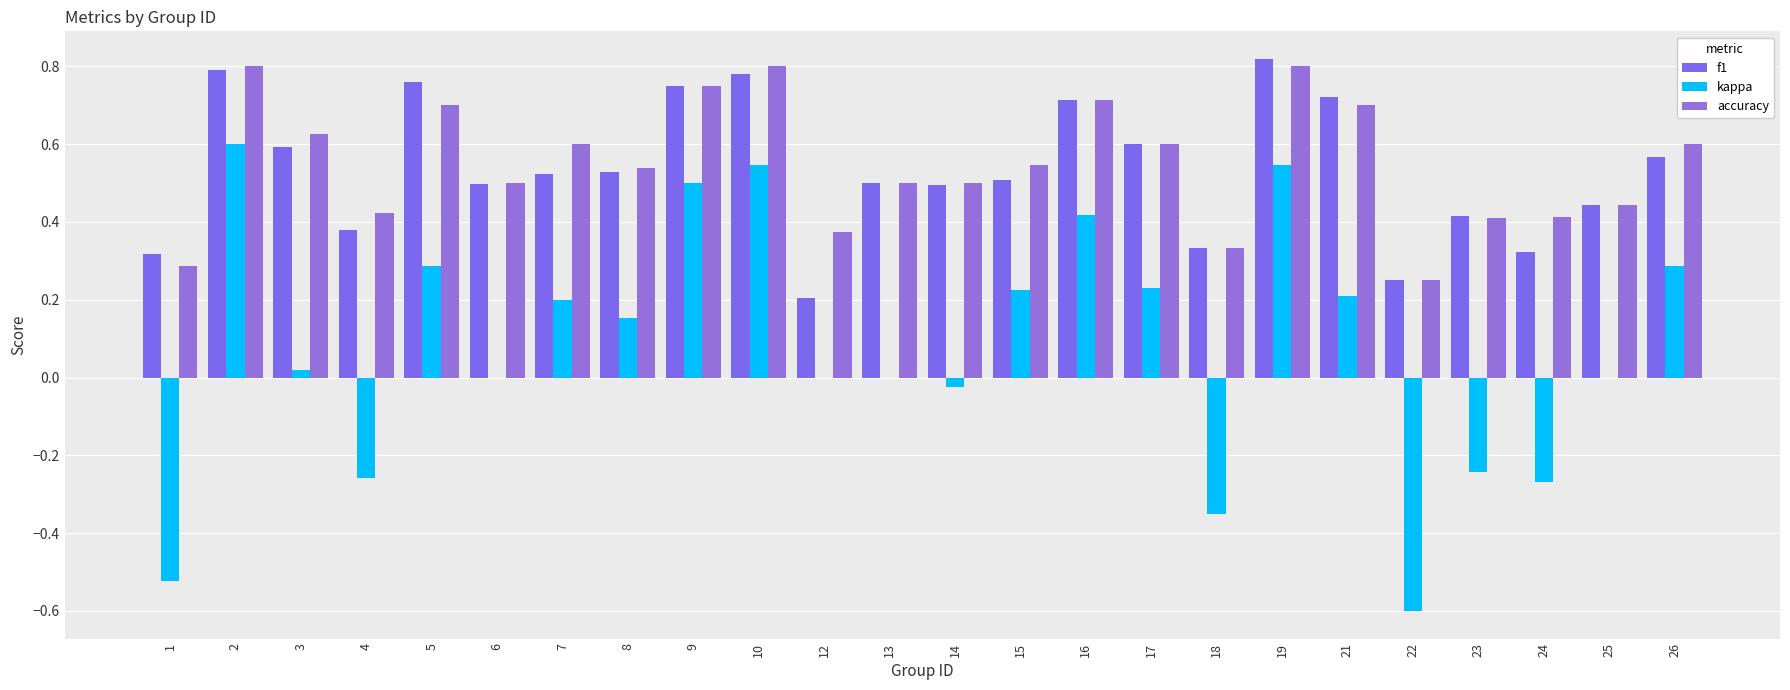

What is the total value across all series at 1?

0.1